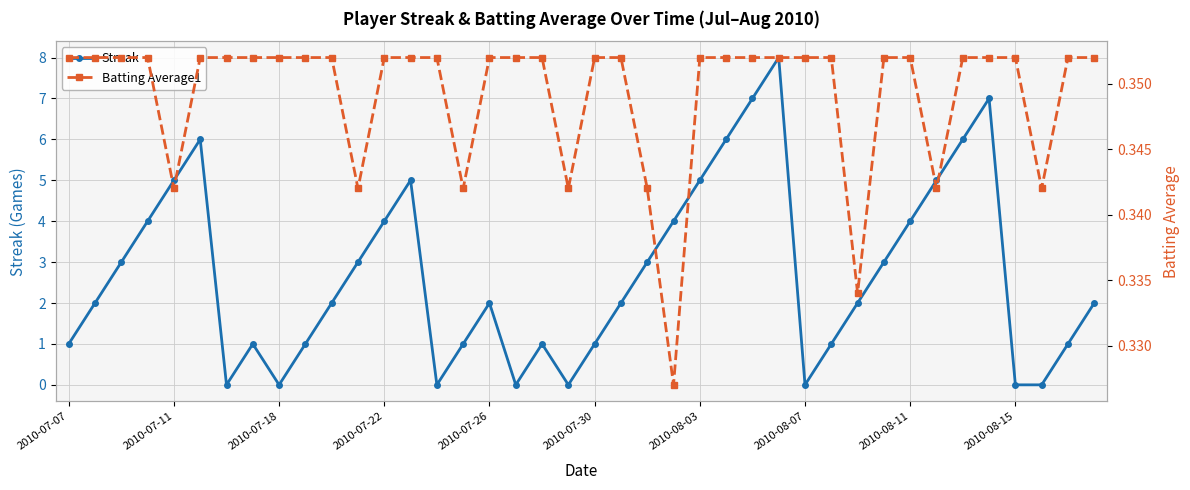

What is the highest value of the Streak series?

8